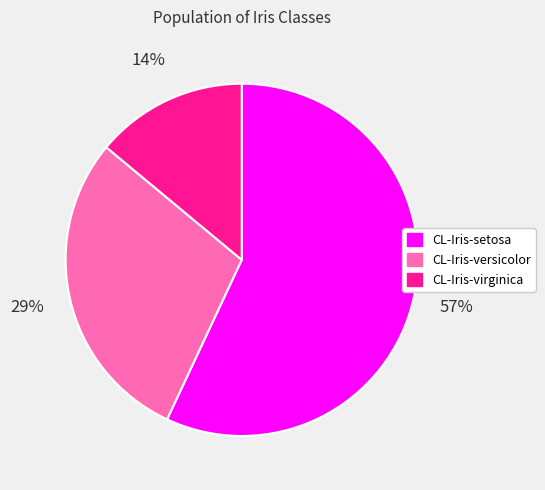

Is the sum of CL-Iris-versicolor and CL-Iris-setosa greater than half?

Yes